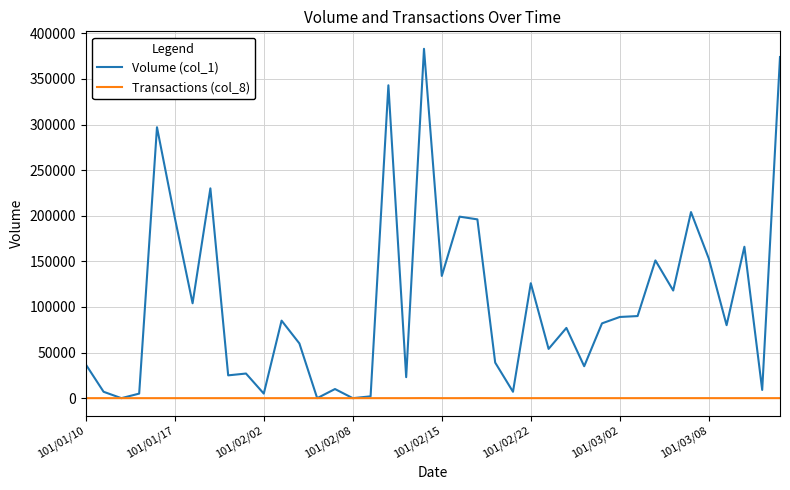

What is the maximum value shown in the chart?

383000